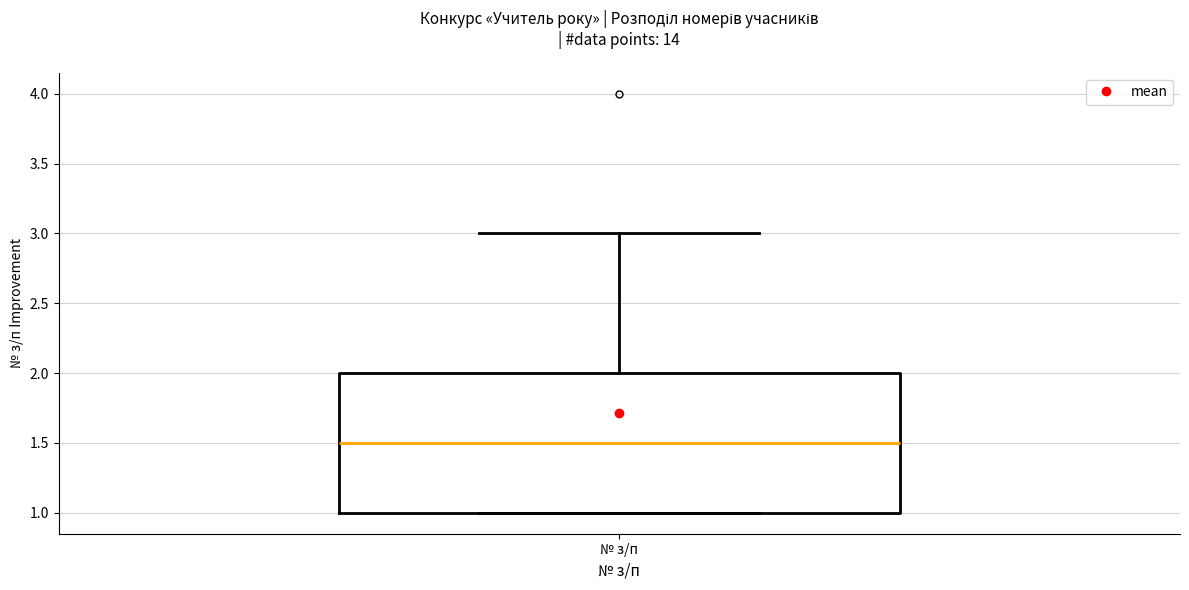

Read this box plot against the y-axis: the position of the median line, the range covered by the box, and the ends of both whiskers. The values are not printed on the chart, so give them approximately, as read against the axis.

median 1.5, box 1.0 to 2.0, whiskers 1.0 to 3.0